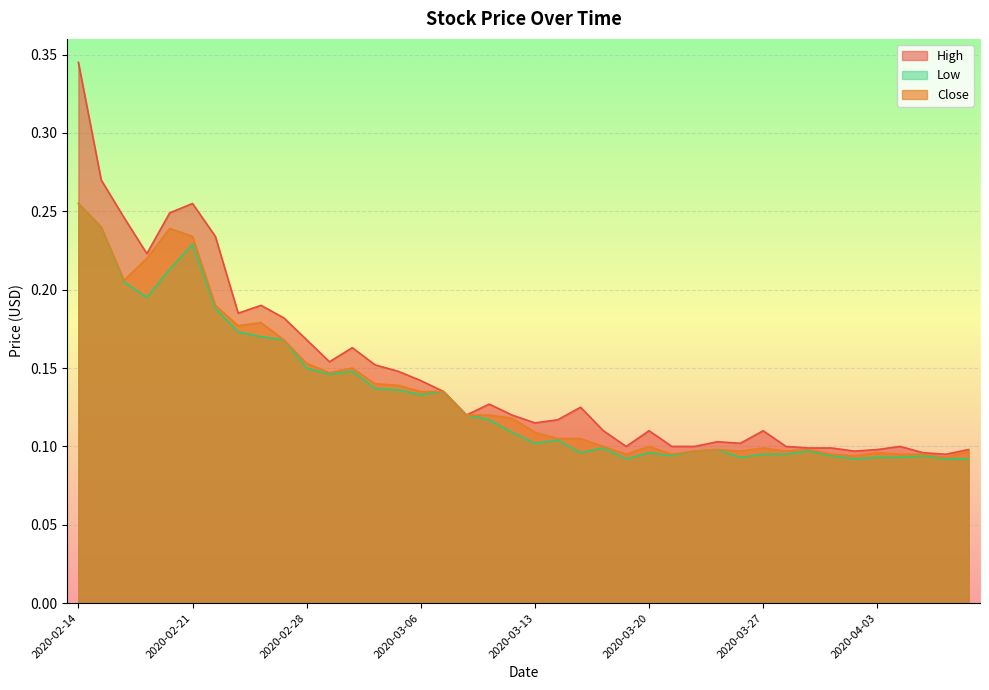

How many interior local peaks does the Close series have?

8